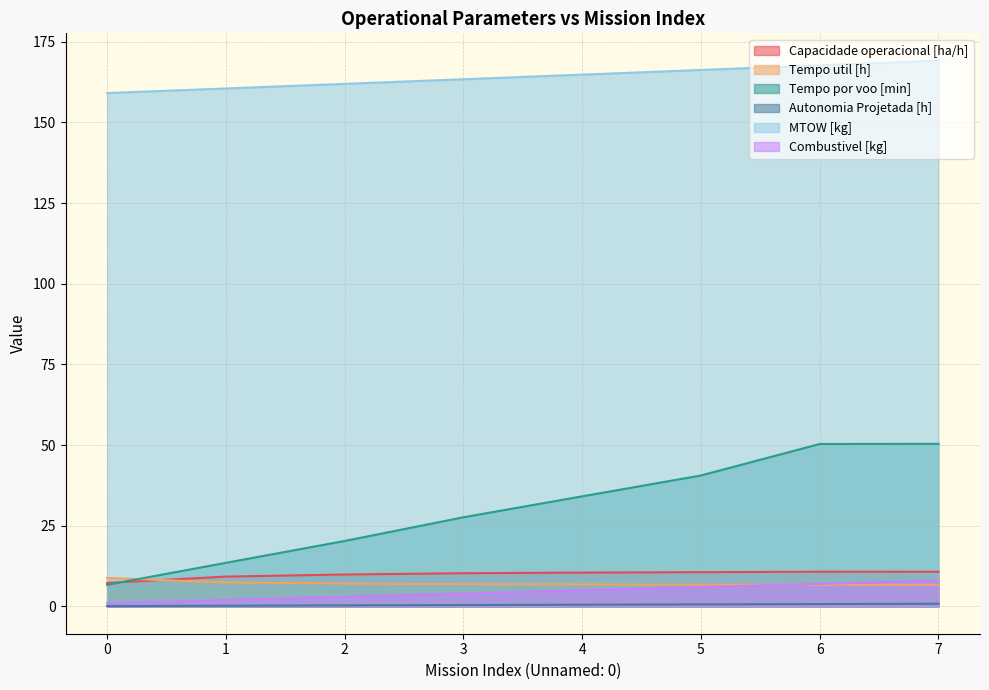

At which label does Capacidade operacional [ha/h] first exceed 10?

3